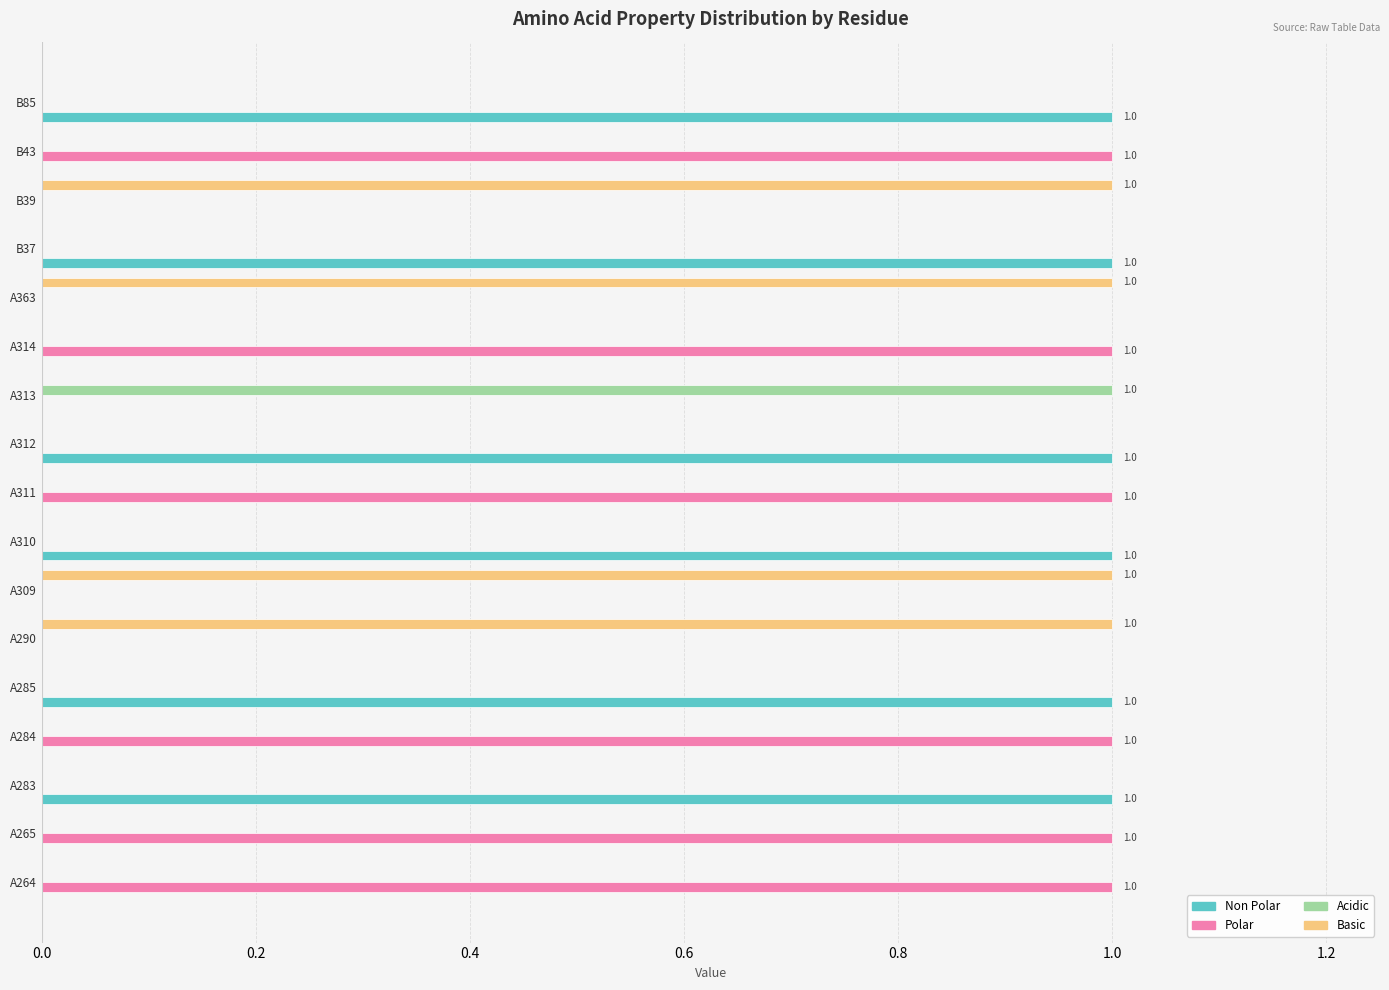

How many categories are shown in the chart?

17